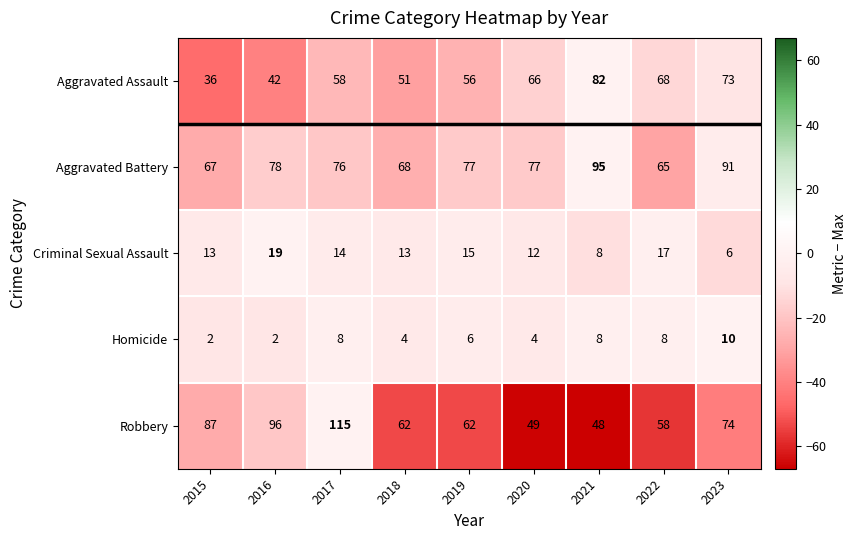

What value does the Aggravated Assault series have at 2019, to the nearest 10?

60